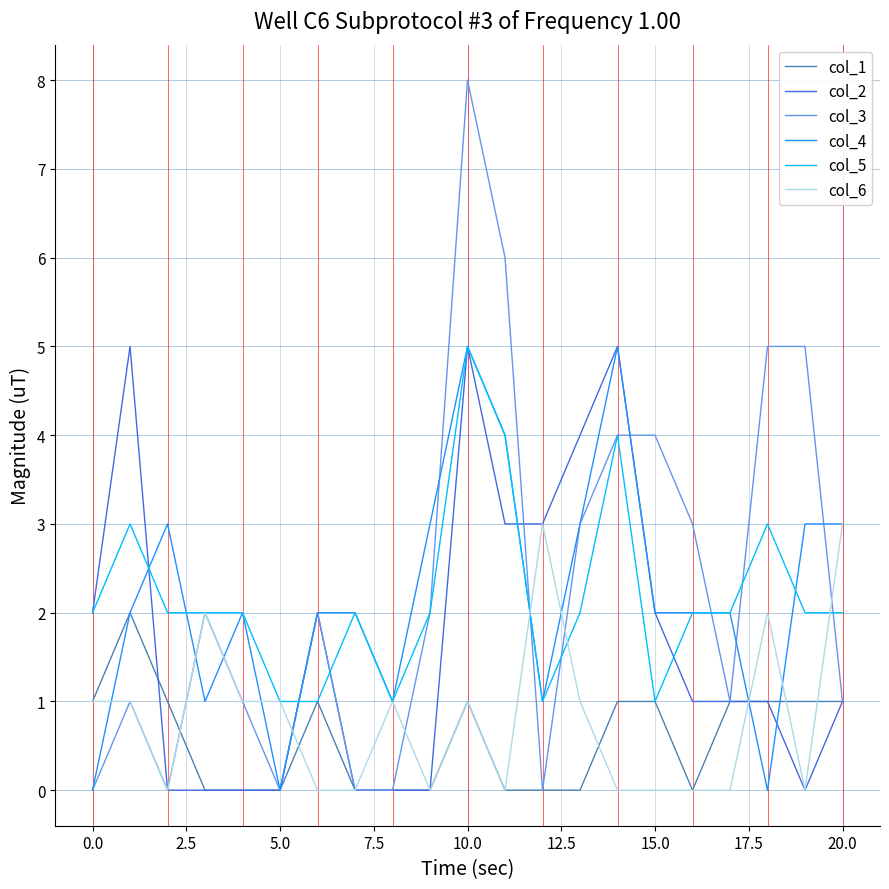

What is the maximum value shown in the chart?

8